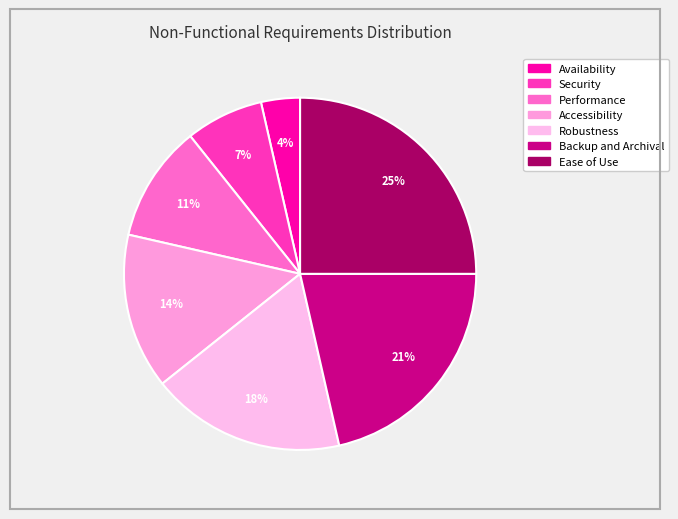

True or false: Performance accounts for 1% of the total.

False